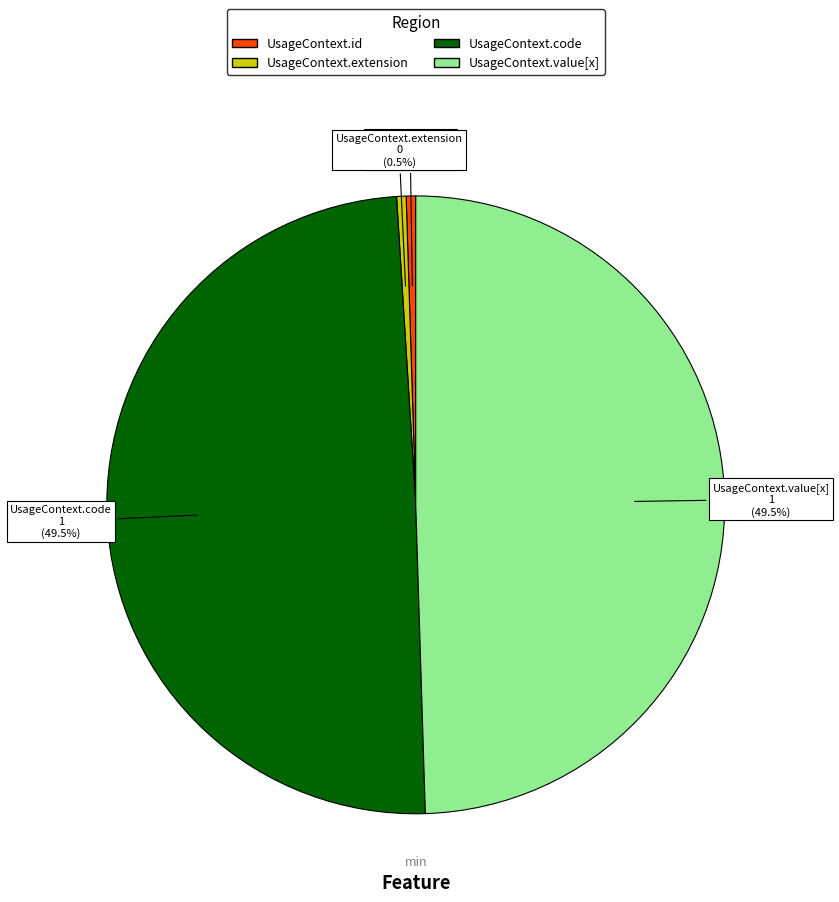

What percentage do UsageContext.extension and UsageContext.code together represent?

50.0%